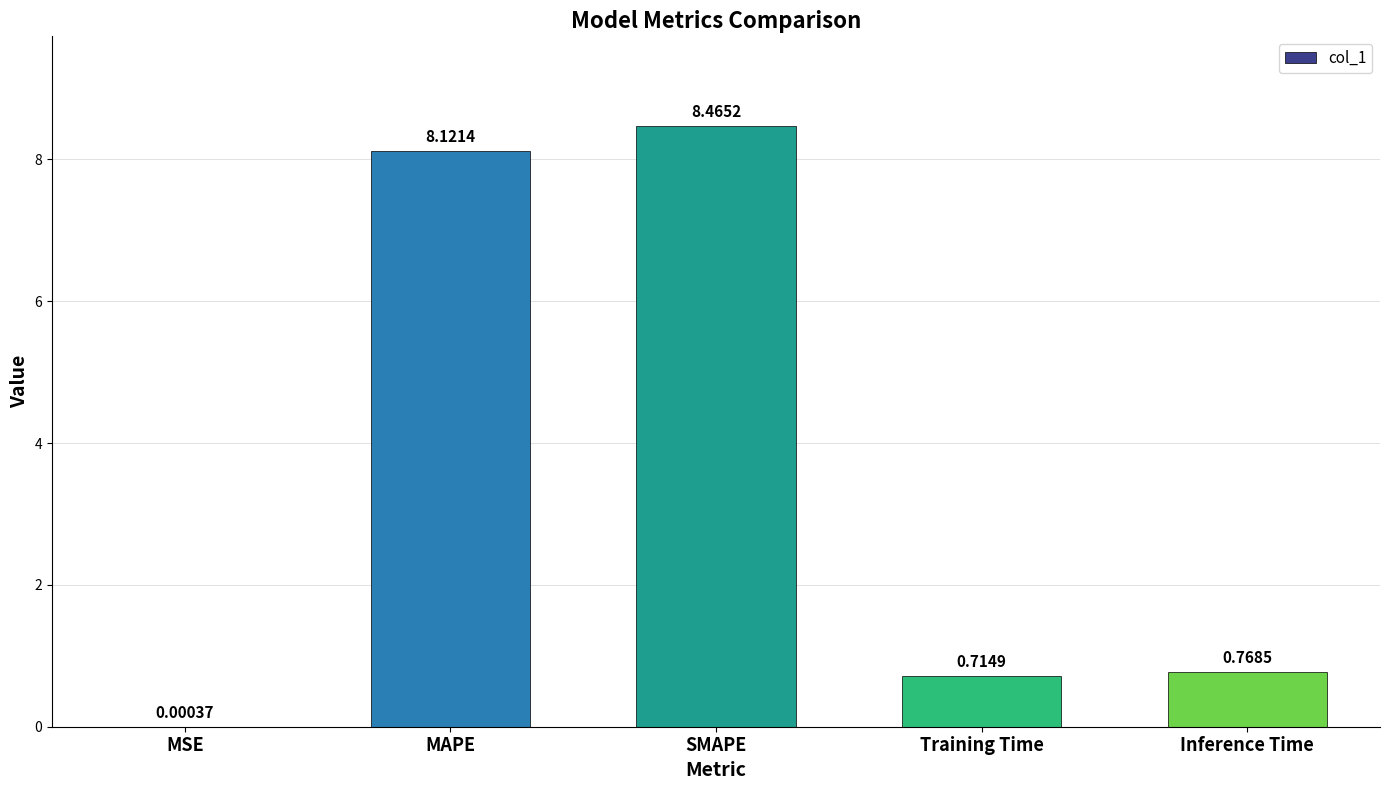

What is the change in value from SMAPE to Training Time?

-7.8